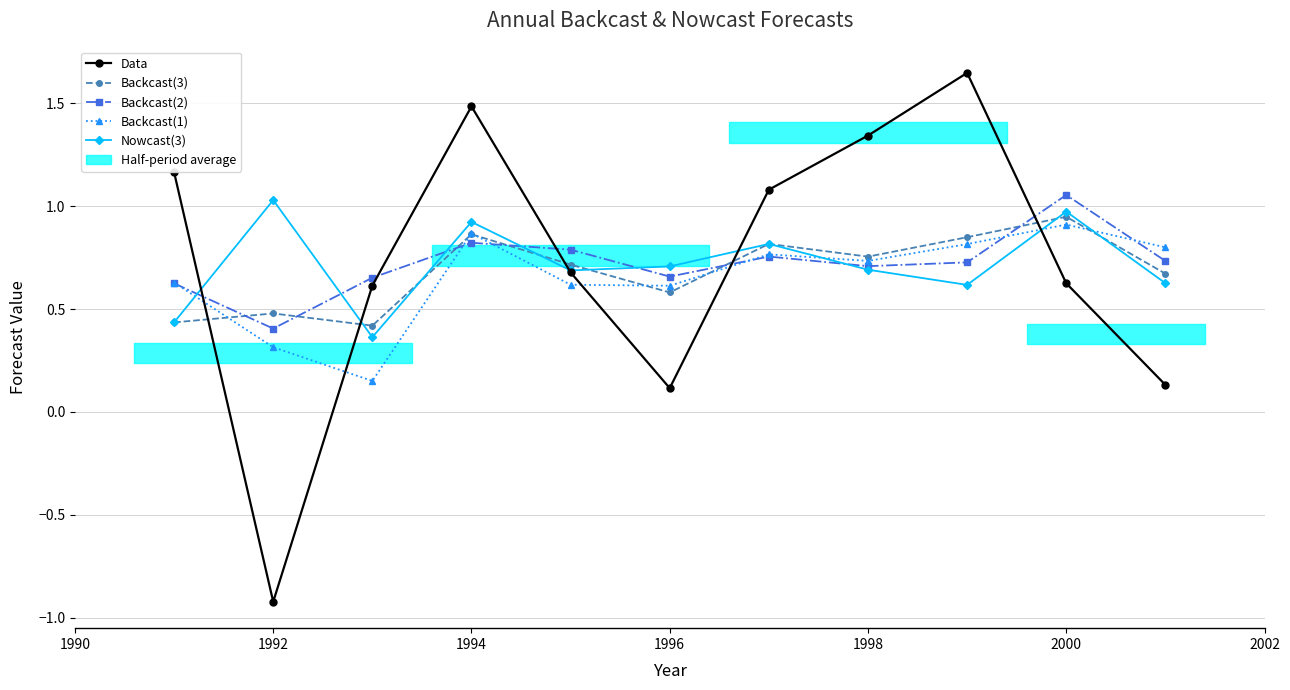

How many interior local valleys does the Data series have?

2